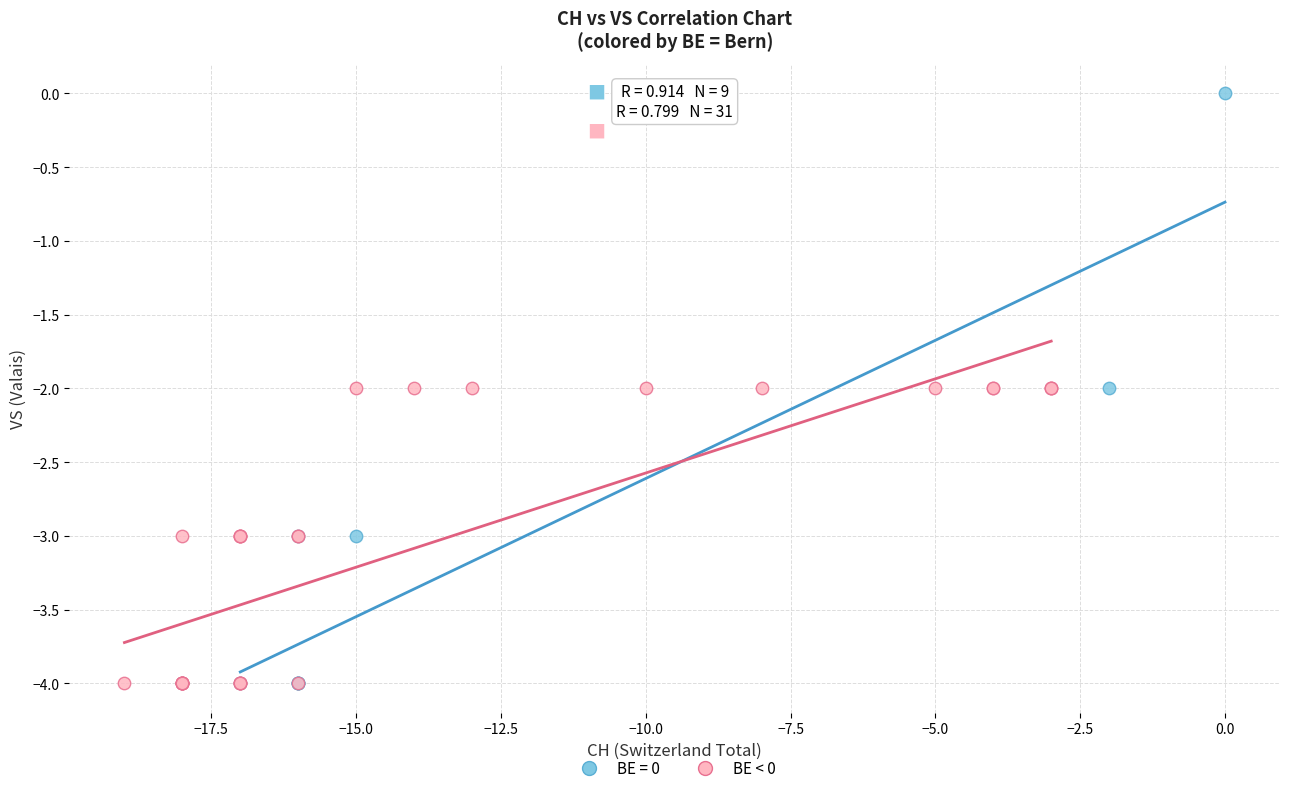

Which series contains the highest Y value?

BE = 0